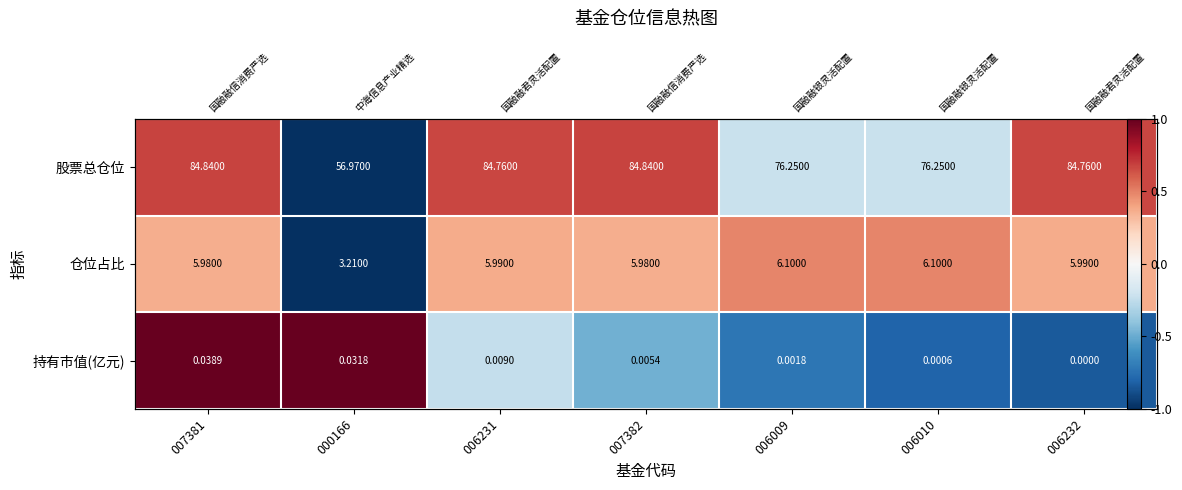

How many data points in 股票总仓位 are less than 0?

3